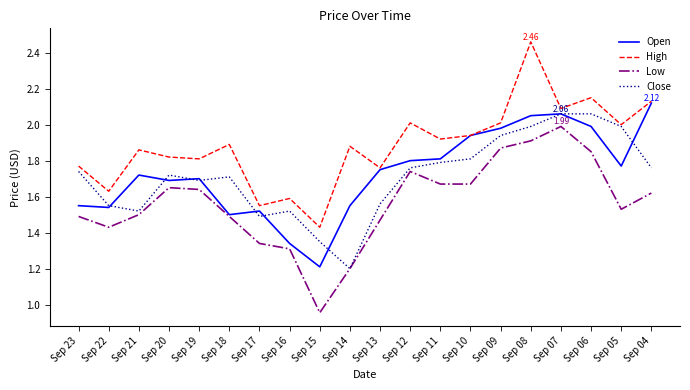

At which category is the sum across all series the highest?

Sep 08